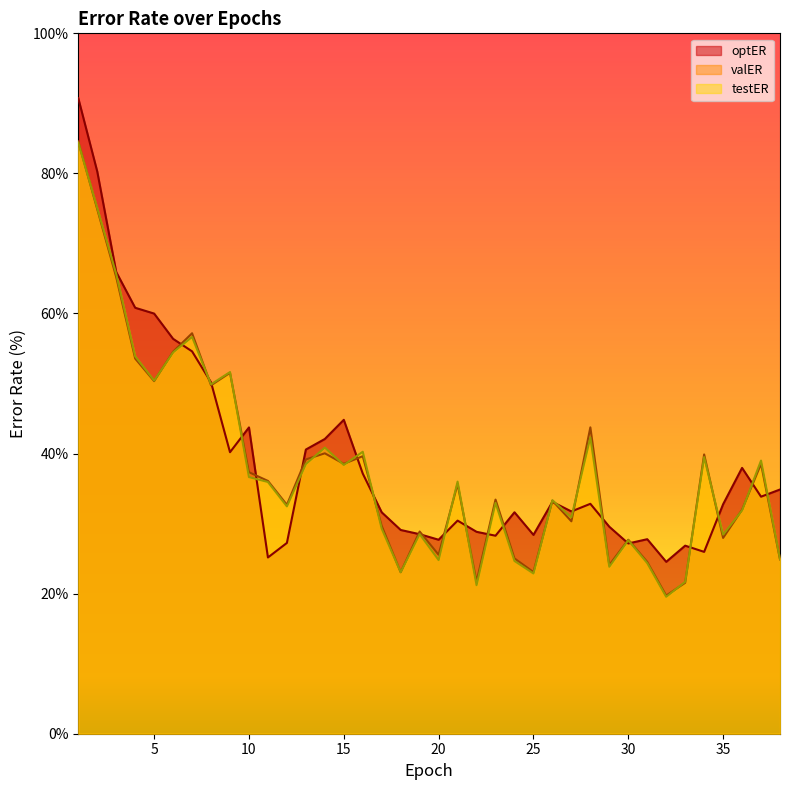

What is the value of the valER point at the 29th from the left?

24.1